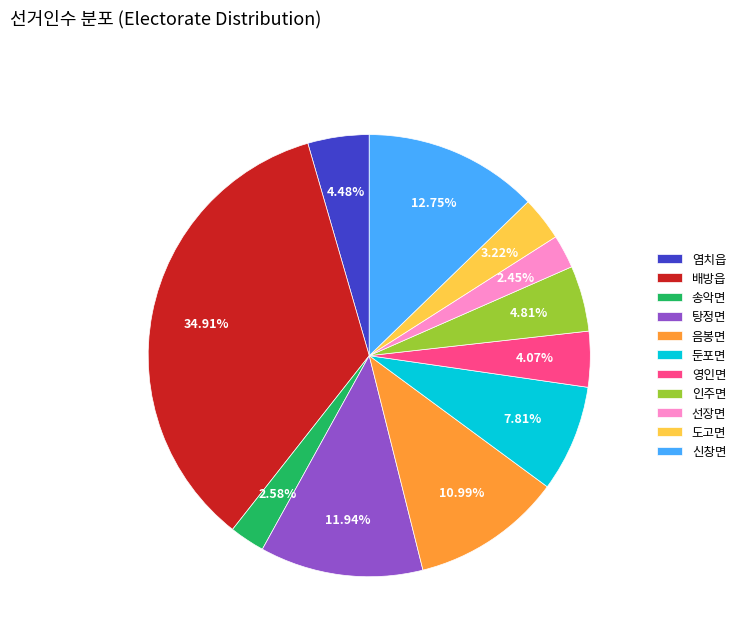

Is it true that 선장면 is 2% of the pie?

True